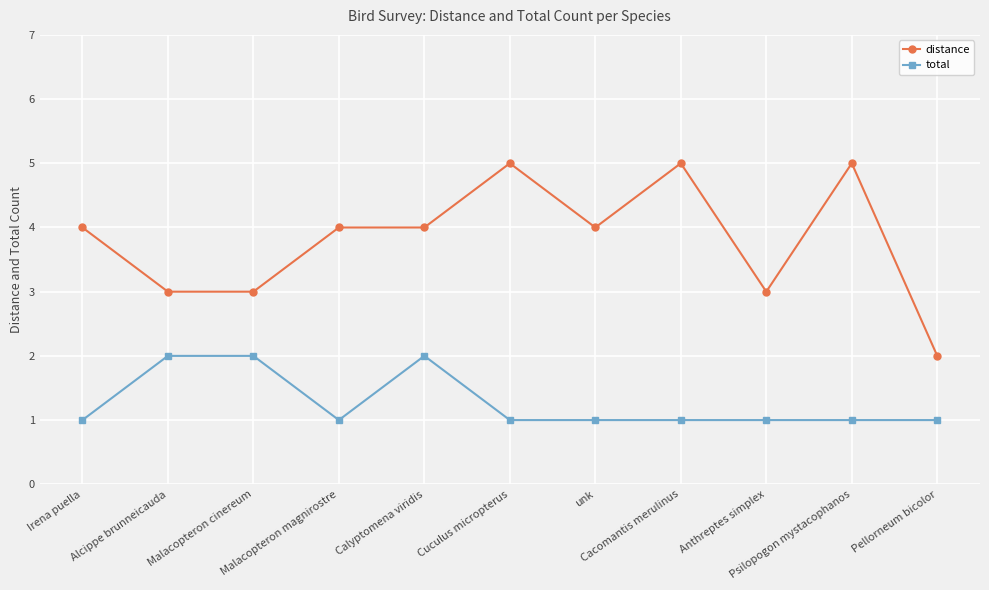

True or false: distance and total cross at least once.

False